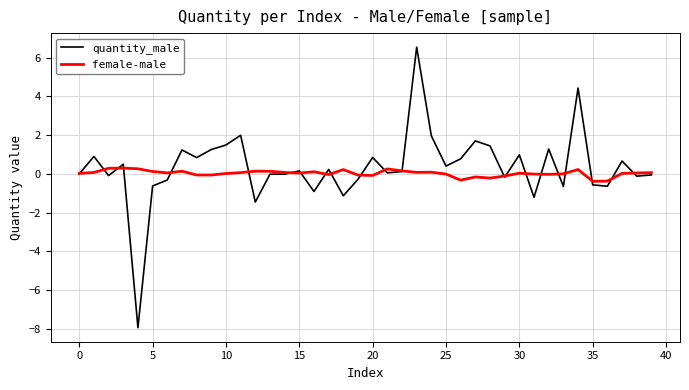

Which series has the widest spread of values?

quantity_male